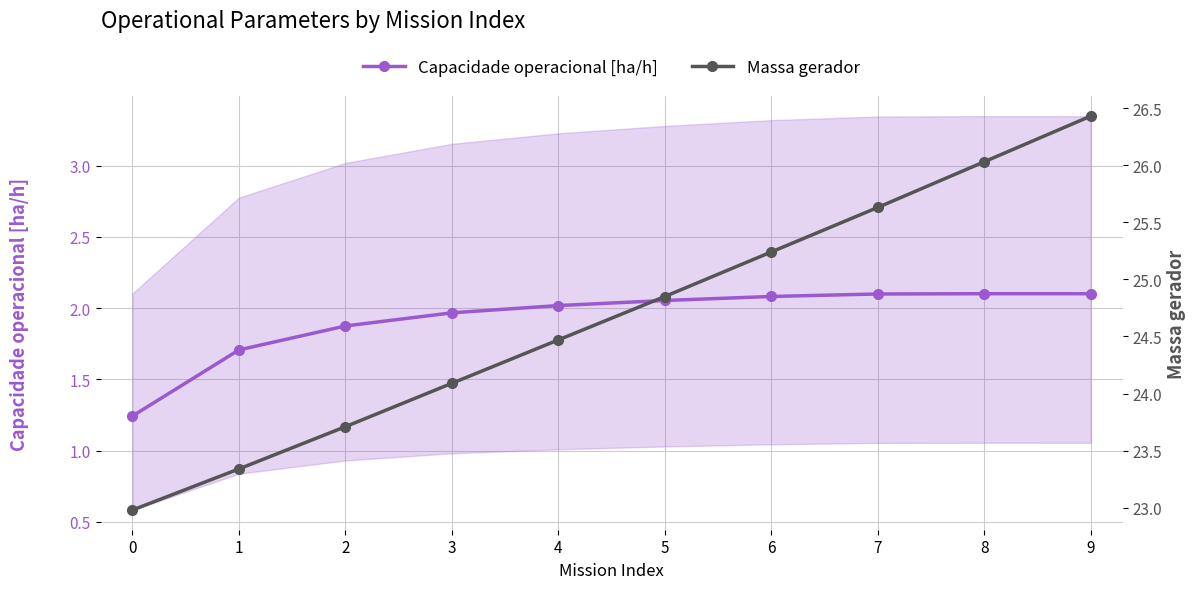

At which label does Massa gerador reach its peak?

9